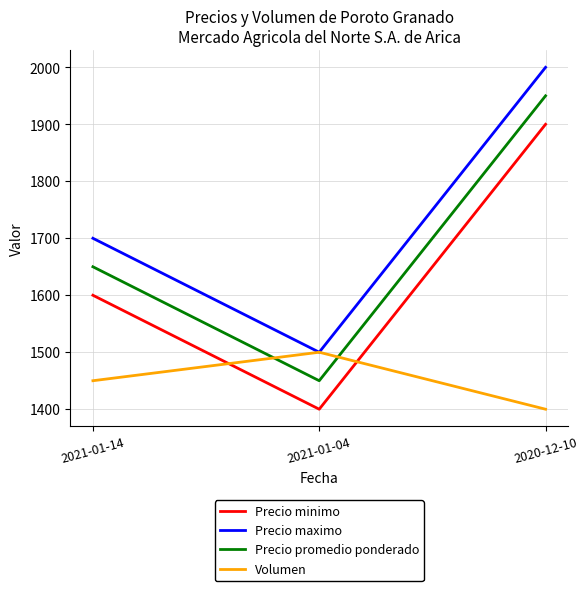

List the series in order of their overall mean, lowest first.

Volumen, Precio minimo, Precio promedio ponderado, Precio maximo